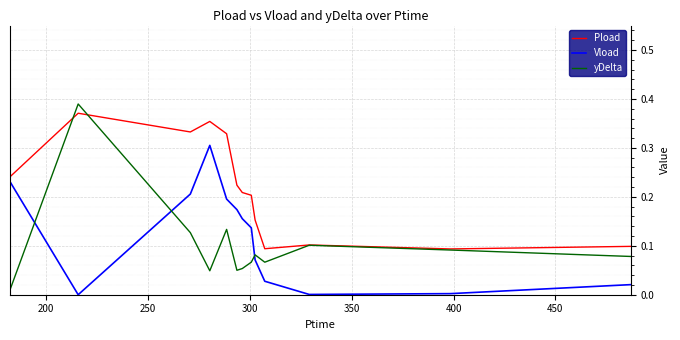

Which series has the largest total across all categories?

Pload